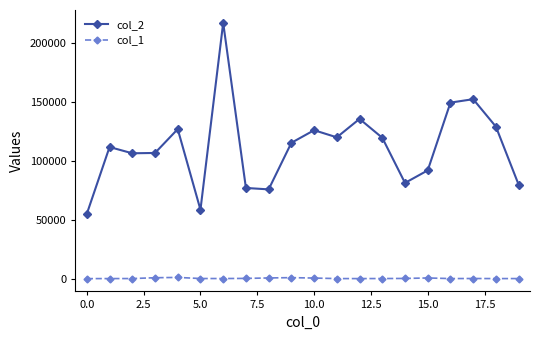

List the series in order of their peak value, highest first.

col_2, col_1